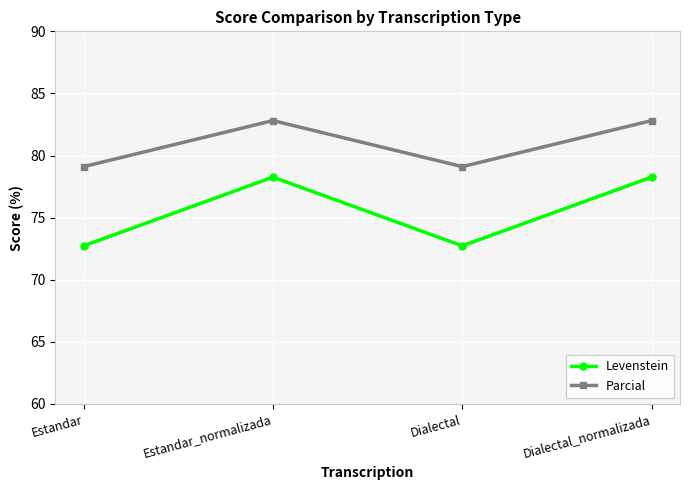

List the series in order of their overall mean, highest first.

Parcial, Levenstein